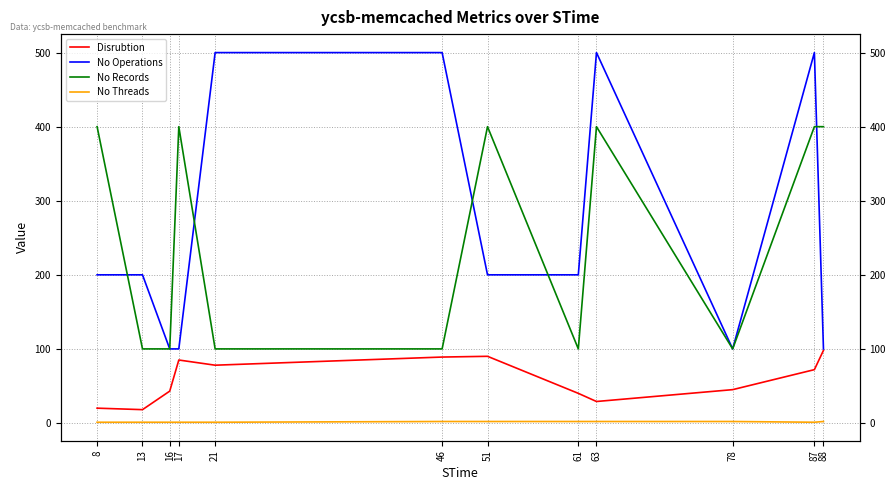

Does the chart have visible grid lines?

Yes